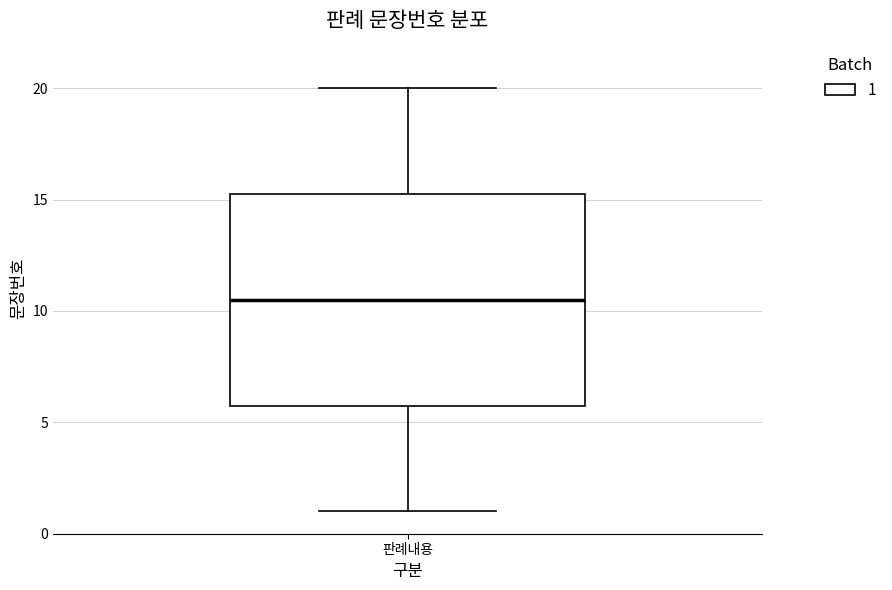

Transcribe this box plot: give where the median line is, the range the box spans, and where the two whiskers end, as read against the y-axis. The values are not printed on the chart, so give them approximately, as read against the axis.

median 10.5, box 6.0 to 15.5, whiskers 1.0 to 20.0